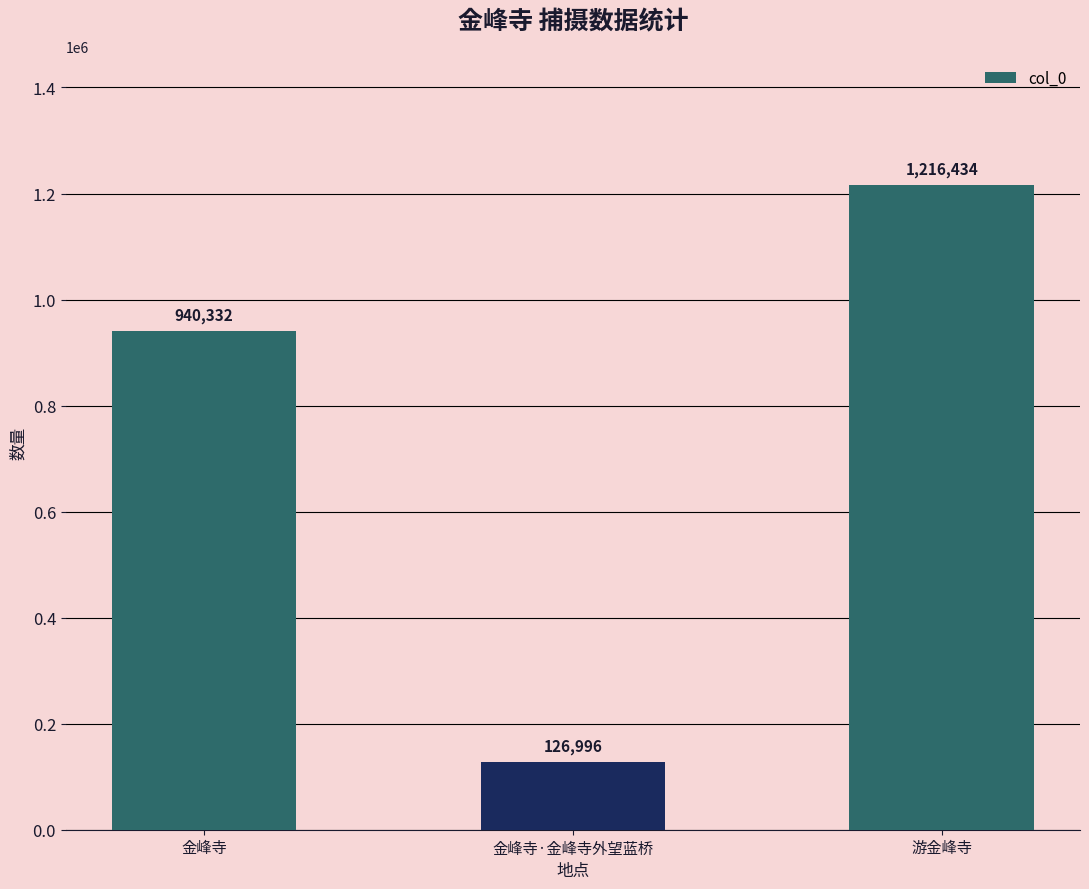

Read the value at 金峰寺·金峰寺外望蓝桥.

126996